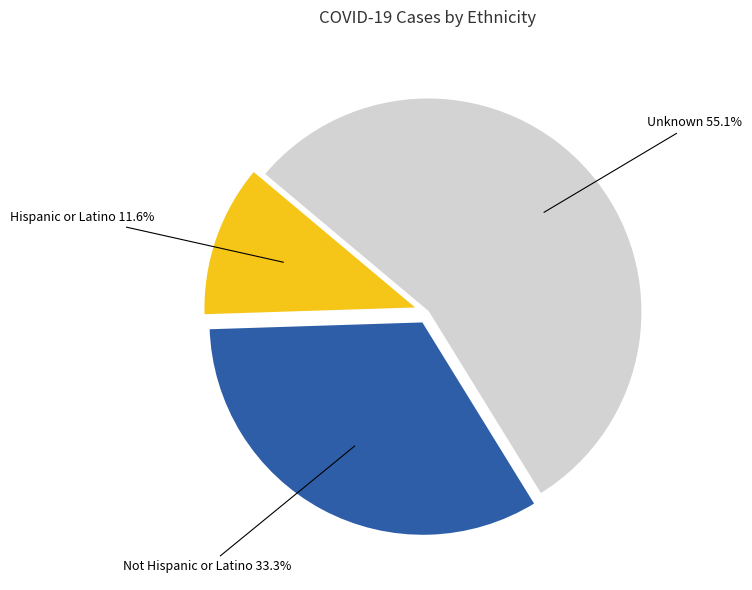

Is there any slice that represents more than half of the pie?

Yes